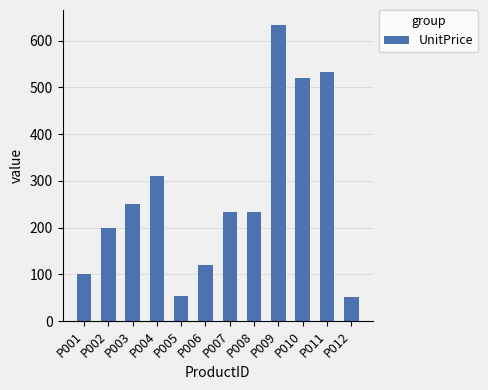

The value at P006 is 160.6. True or false?

False